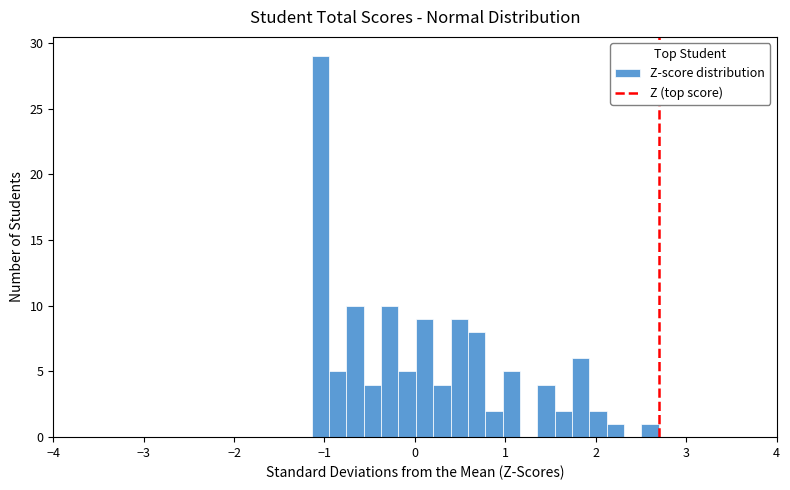

Read against the x-axis, roughly where is the centre of the tallest bar?

-1.0